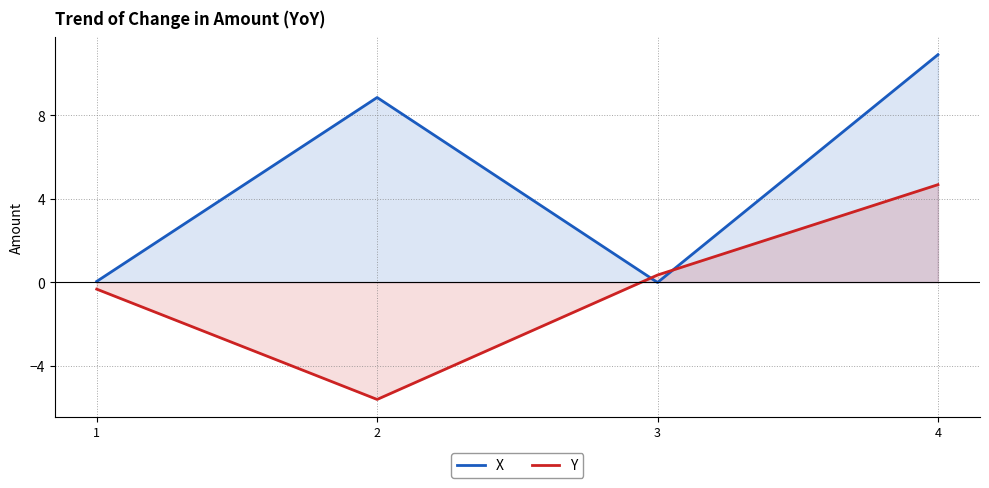

What is the spread (max minus min) of values at 1?

0.4